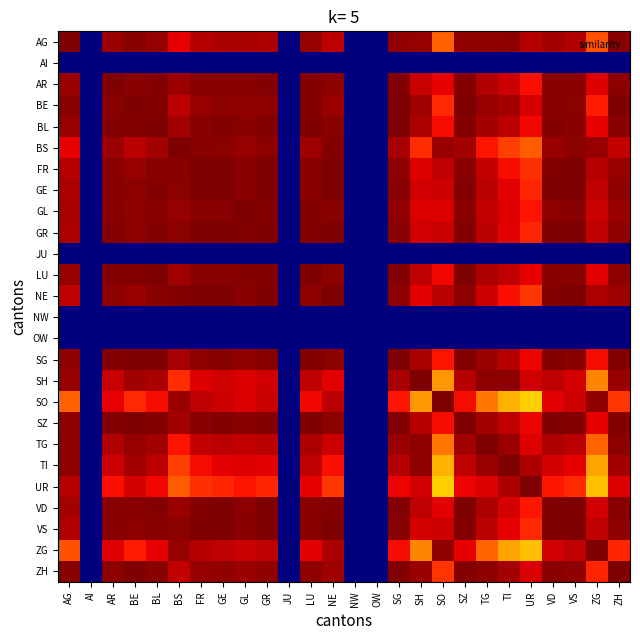

Count the number of categories in the chart.

26